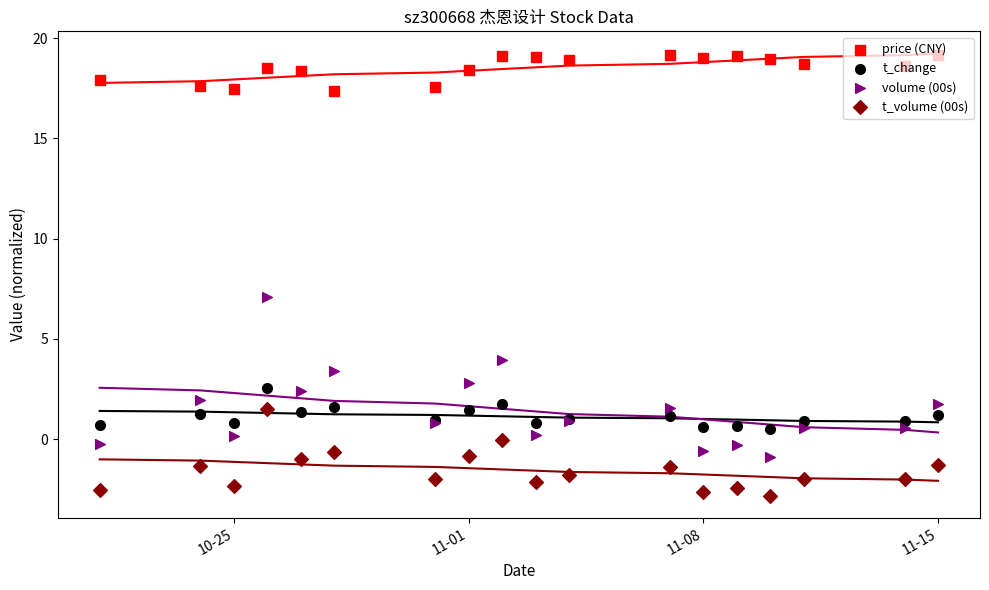

Is the value of price (CNY) at 9 greater than the value of volume (00s) at 11?

Yes